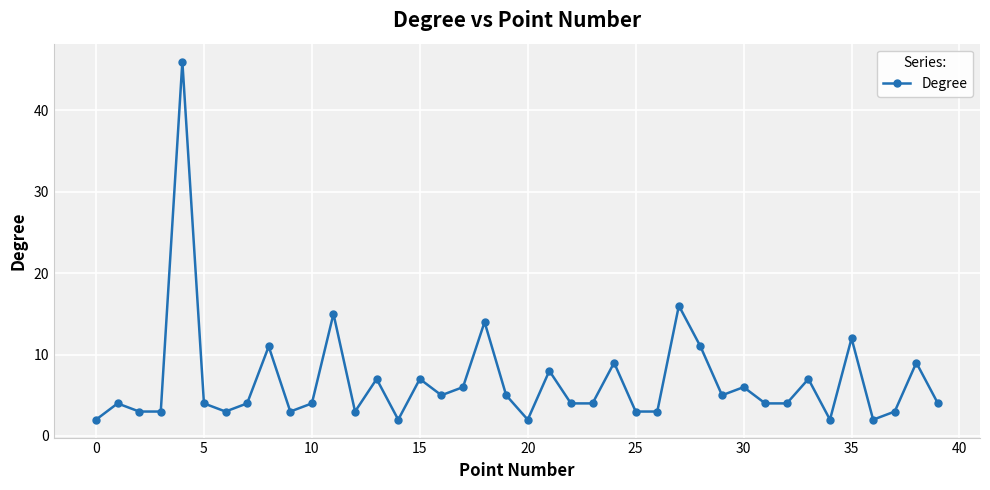

What is the difference between the maximum and minimum values?

44